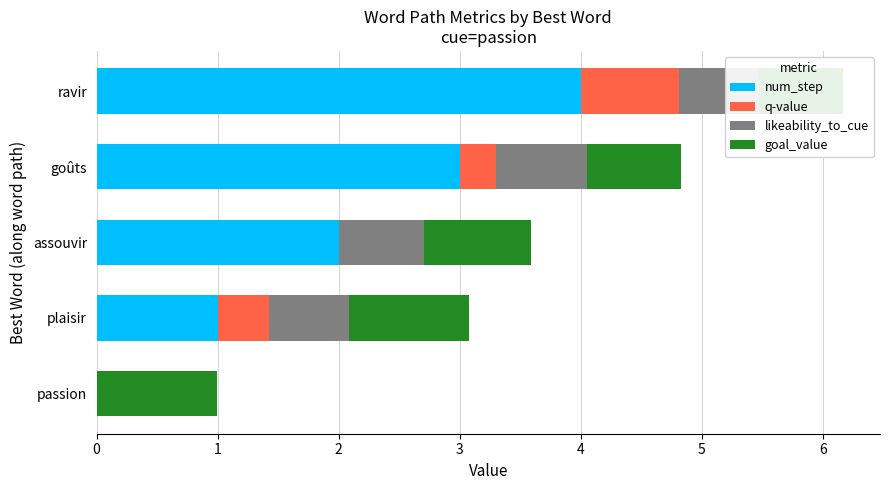

What is the sum of all num_step values?

10.0